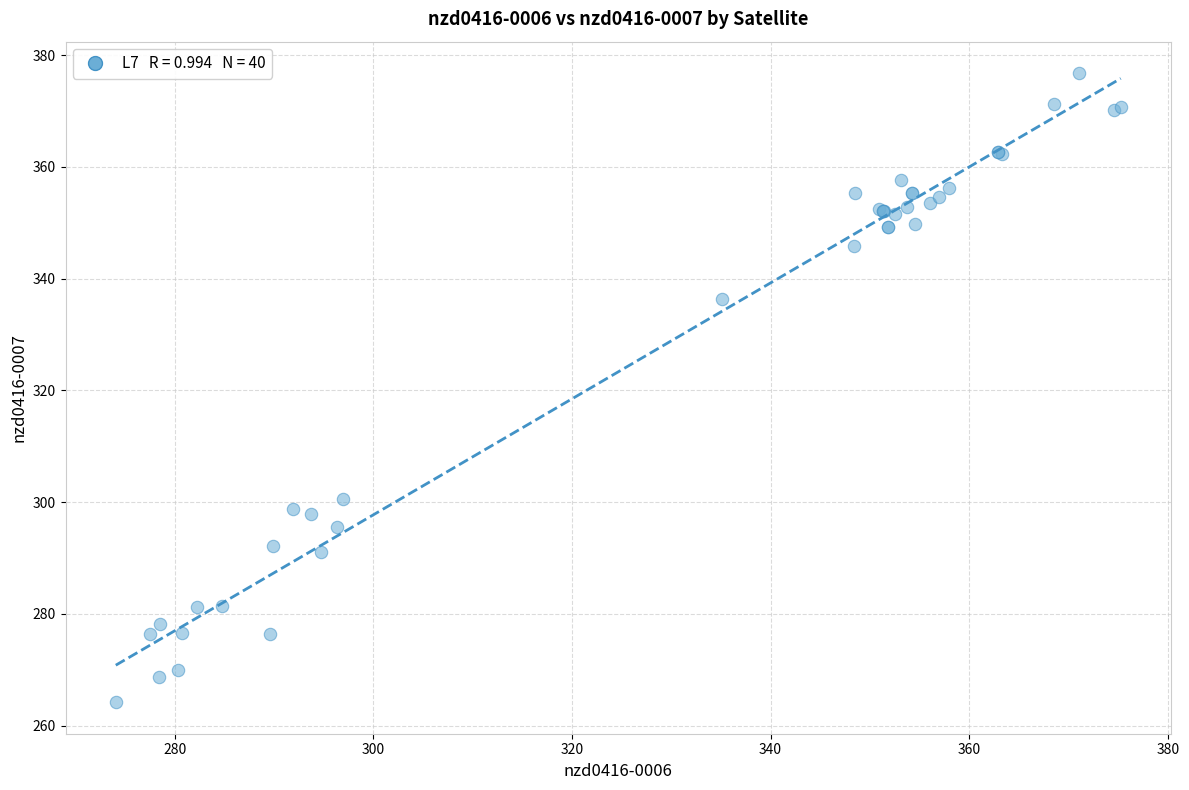

What Y value in the scatter plot is closest to 320?

336.3